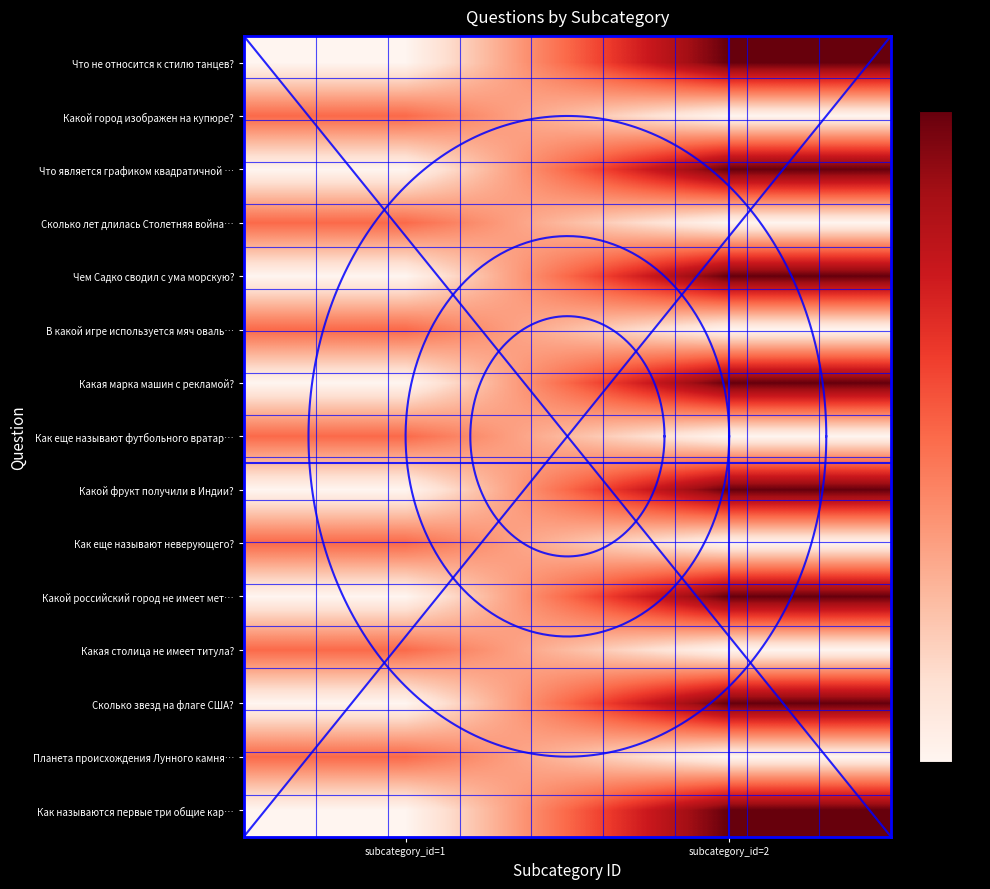

The В какой игре используется мяч оваль… series shows 0.3 at subcategory_id=2. True or false?

False